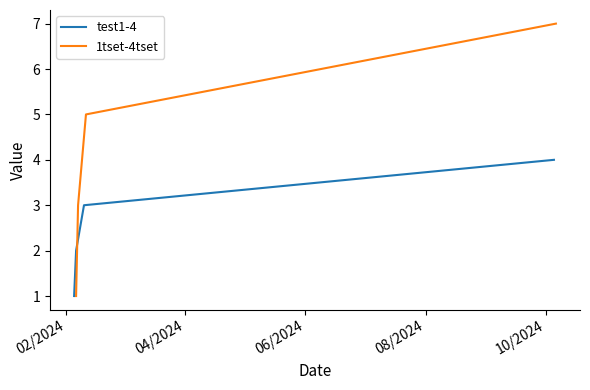

What are all the series names shown in the legend?

test1-4, 1tset-4tset